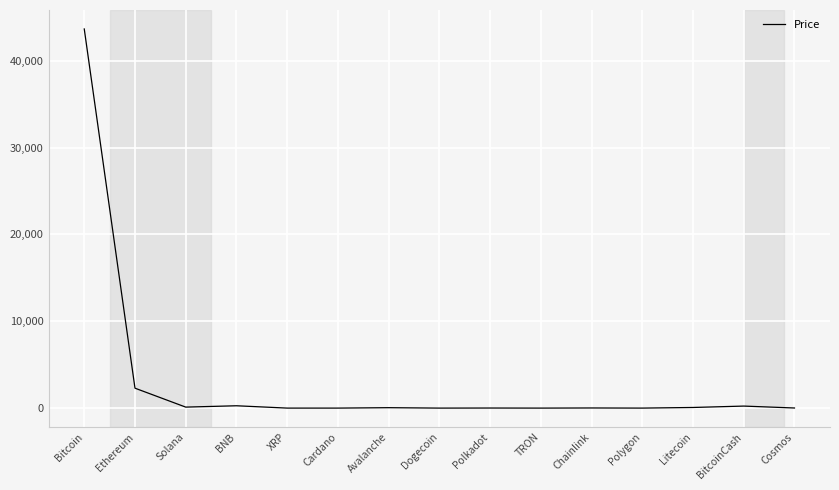

Which label corresponds to the largest value in the chart?

Bitcoin